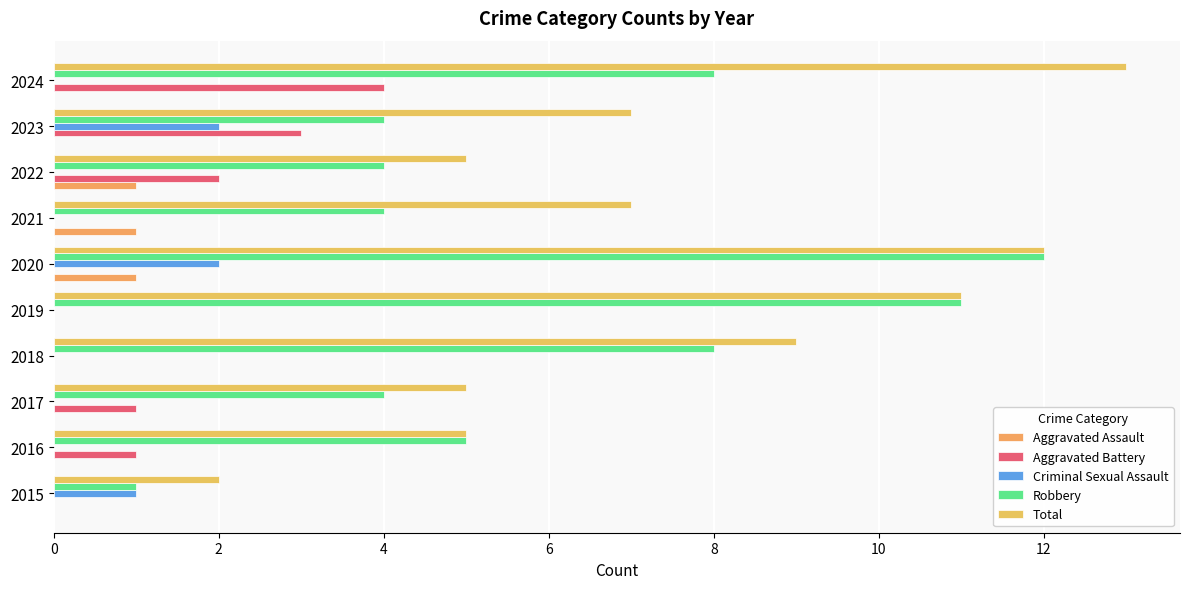

Count the number of categories in the chart.

10